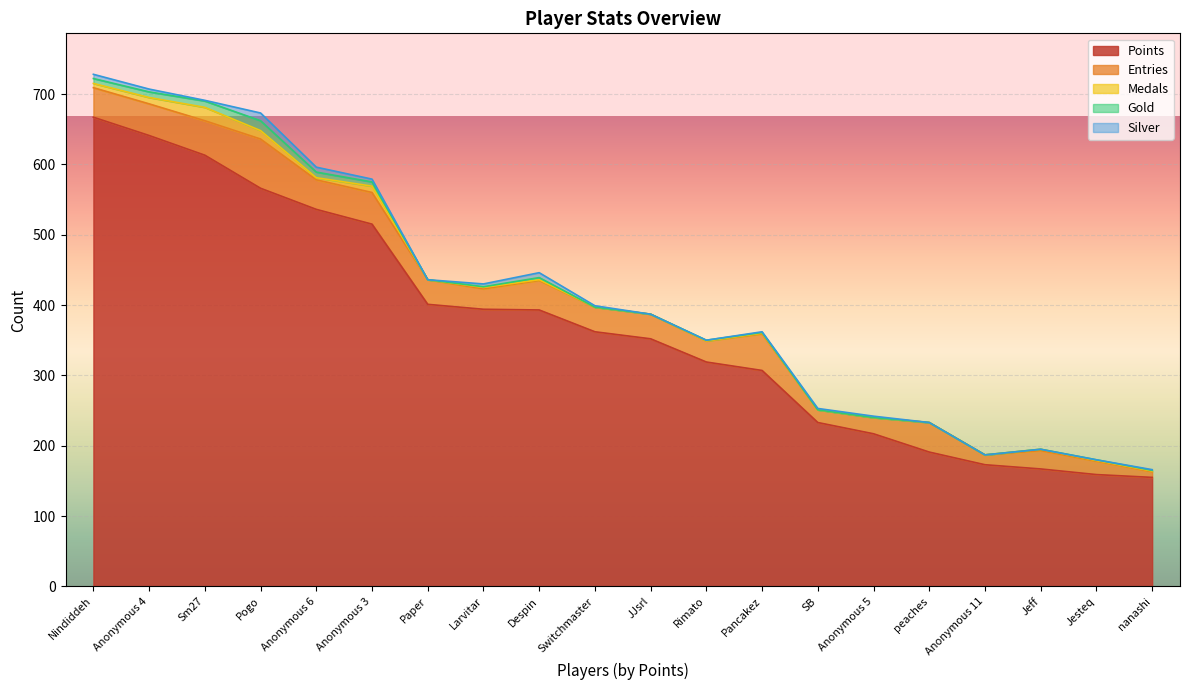

True or false: Medals has more than 0 interior local peaks.

True